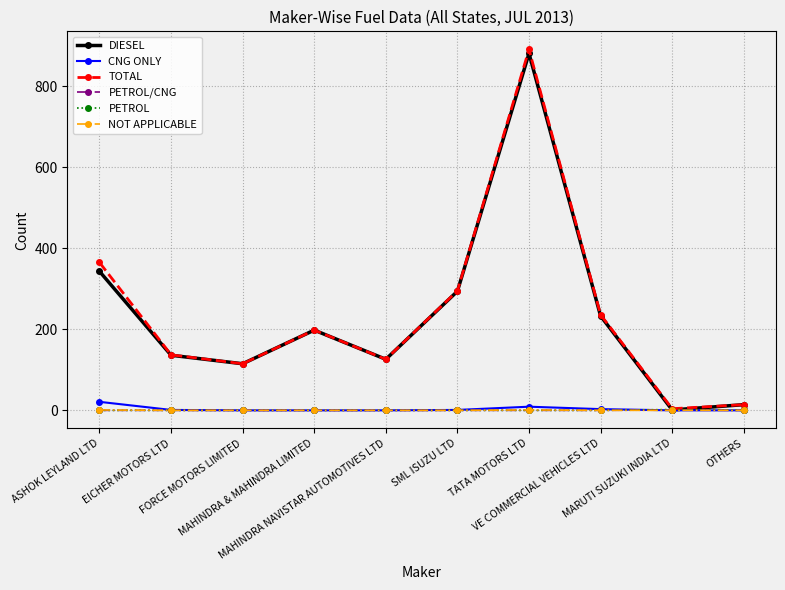

What is the spread (max minus min) of values at OTHERS?

14